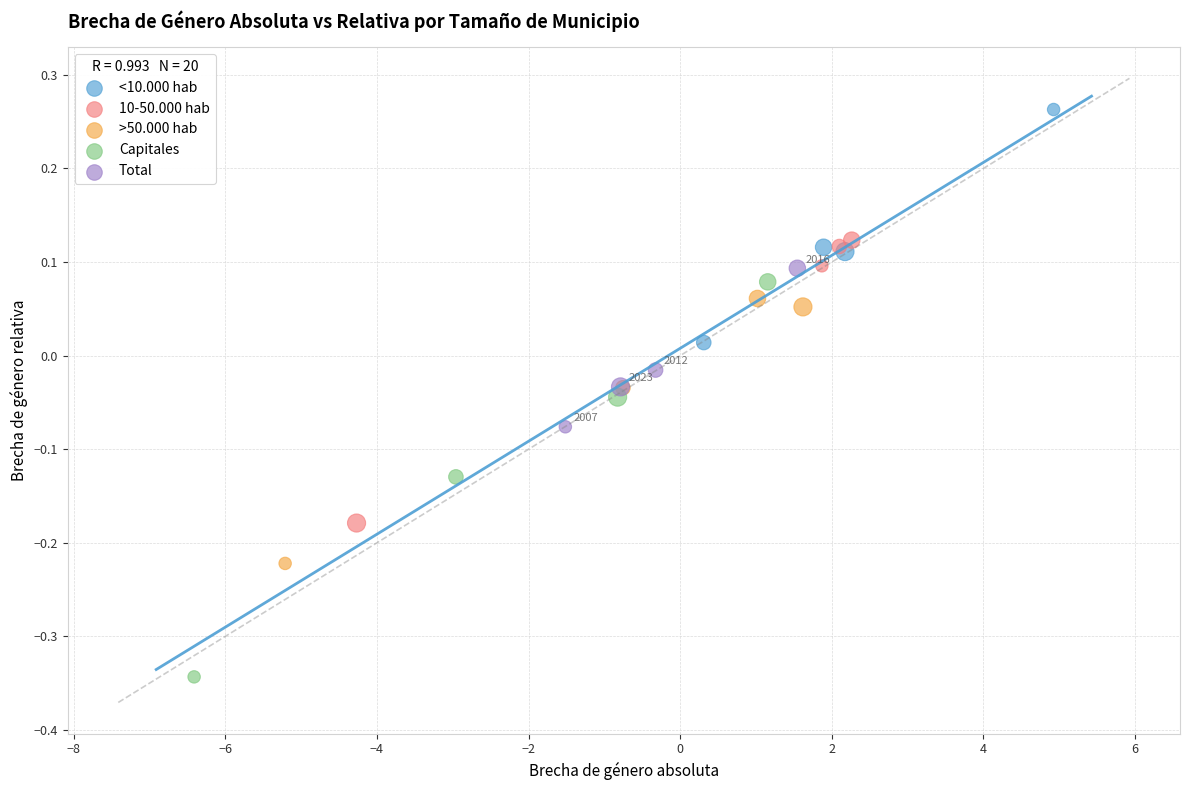

What are all the series names shown in the legend?

<10.000 hab, 10-50.000 hab, >50.000 hab, Capitales, Total